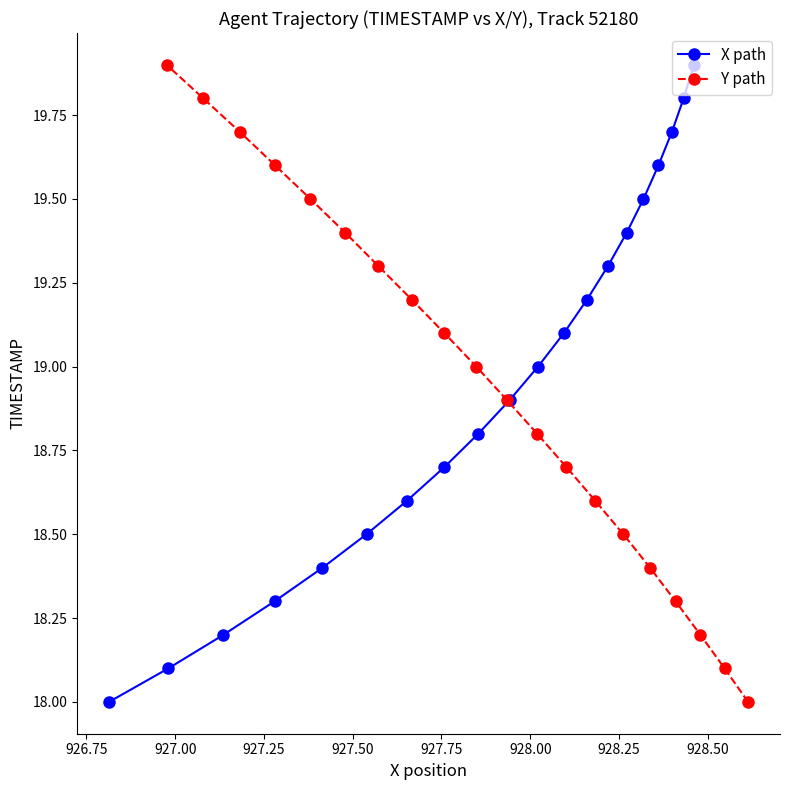

True or false: X path and Y path cross at least once.

False